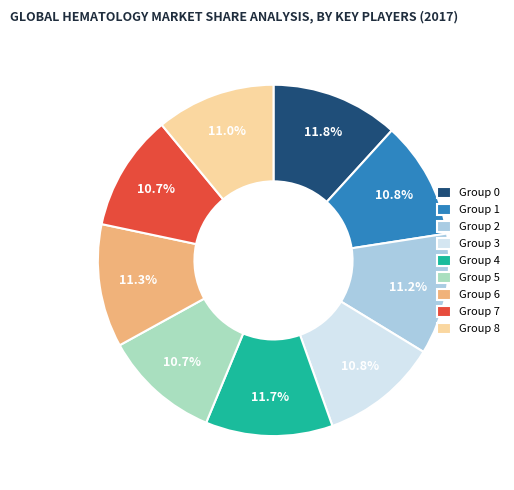

Combined, do Group 2 and Group 3 account for over 50%?

No